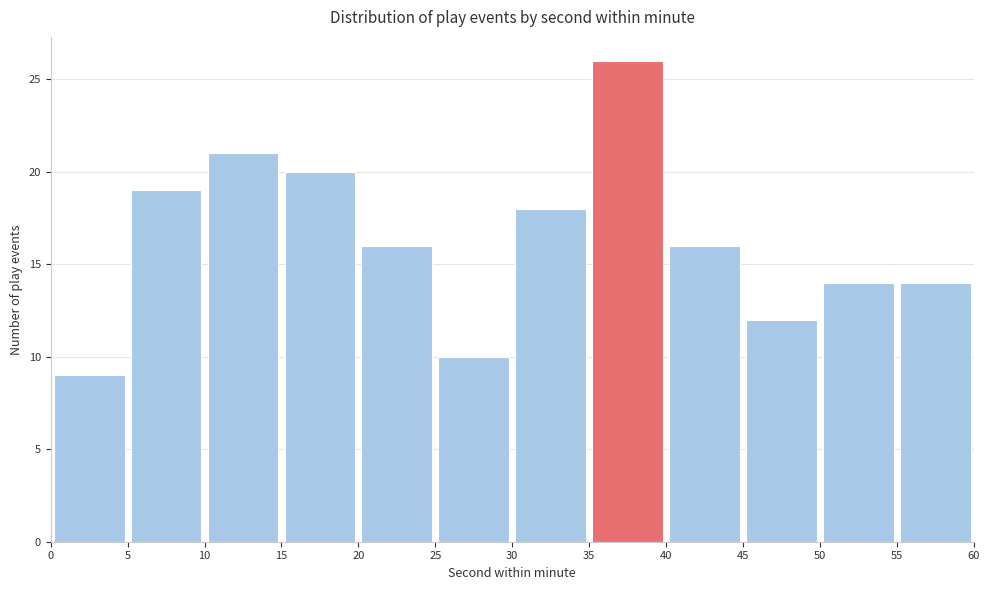

Reading left to right, transcribe this chart: for each bar, give the range it covers on the x-axis and its height. The values are not printed on the chart, so give them approximately, as read against the axis.

0 to 5: 9
5 to 10: 19
10 to 15: 21
15 to 20: 20
20 to 25: 16
25 to 30: 10
30 to 35: 18
35 to 40: 26
40 to 45: 16
45 to 50: 12
50 to 55: 14
55 to 60: 14